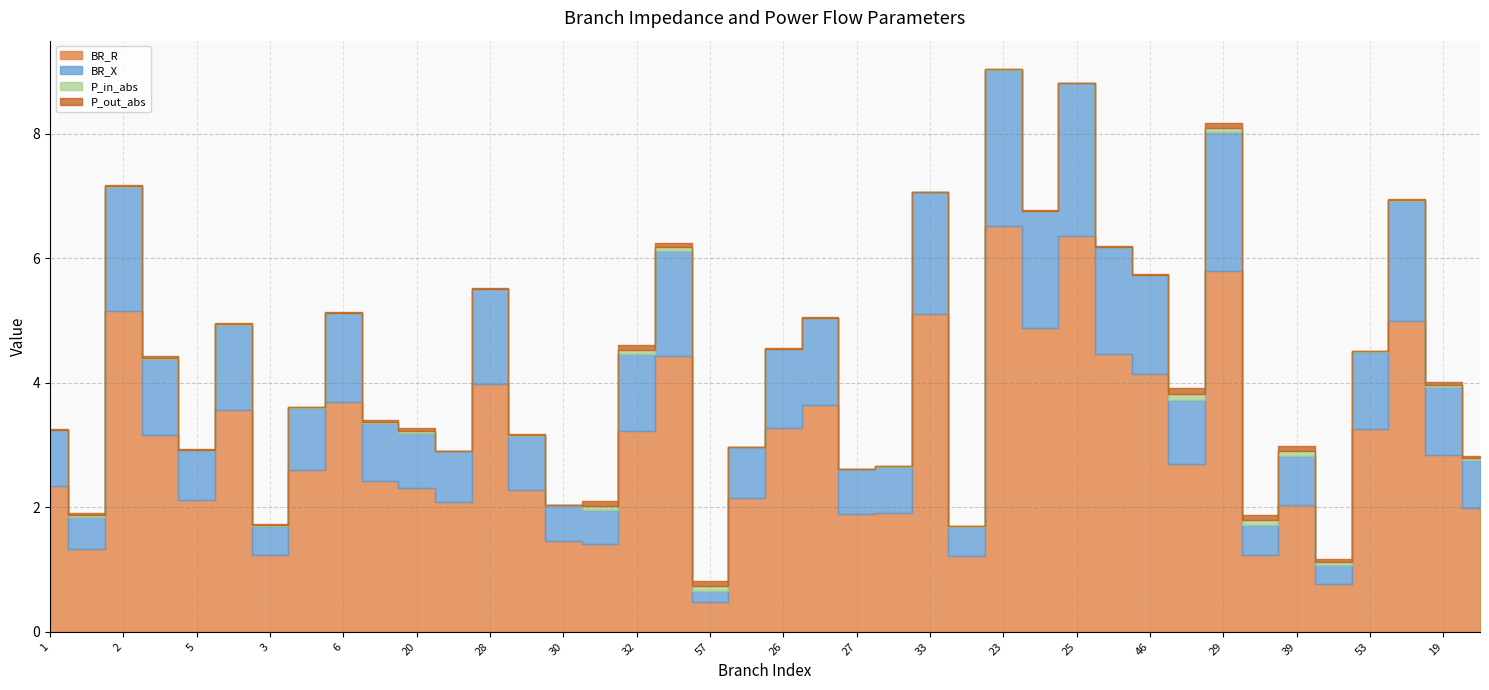

The BR_X series shows 4.1 at 23. True or false?

False